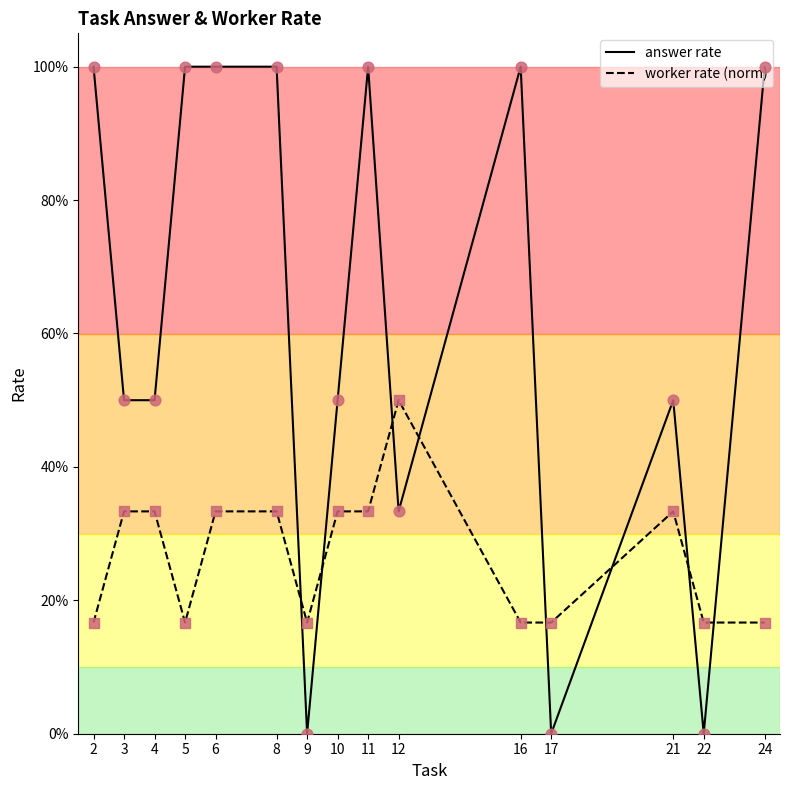

Which series has the largest total across all categories?

answer rate